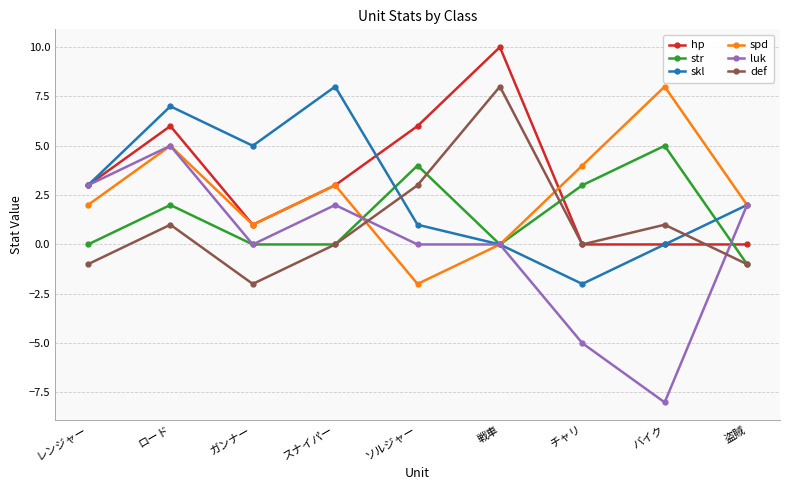

The str series shows -4 at レンジャー. True or false?

False